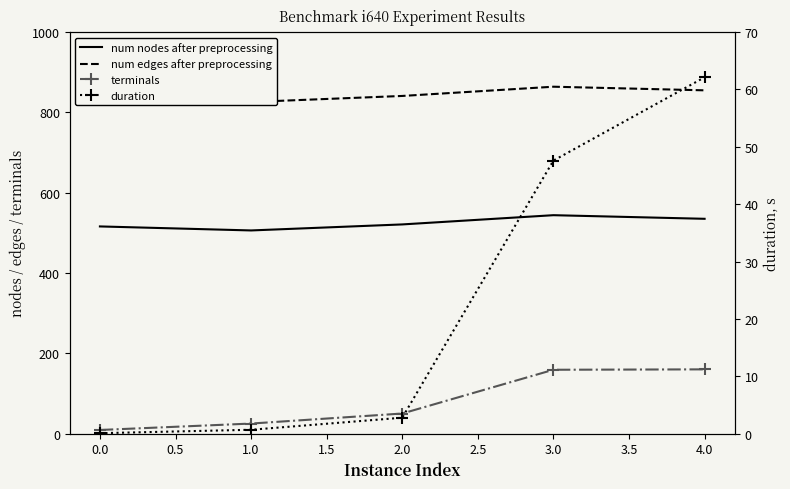

What is the value of the num nodes after preprocessing point at the 1st from the left?

516.0